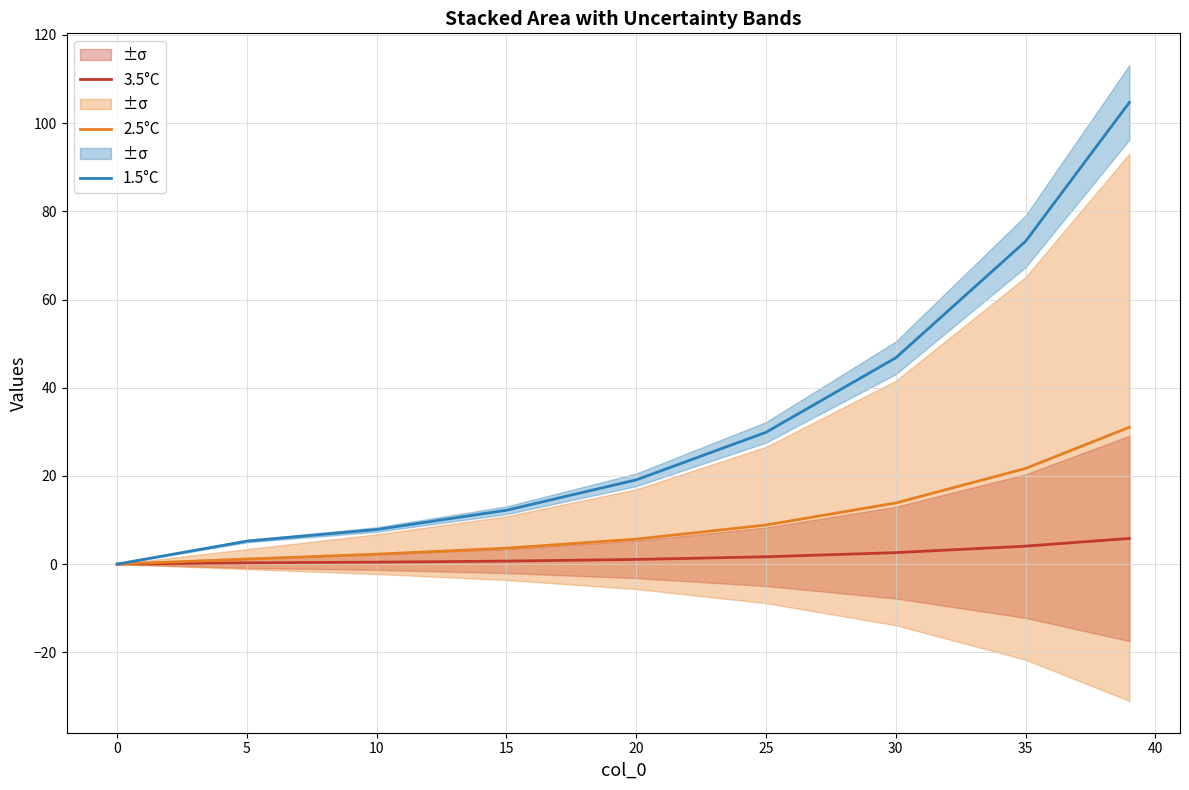

True or false: 2.5°C and 3.5°C intersect in this chart.

False